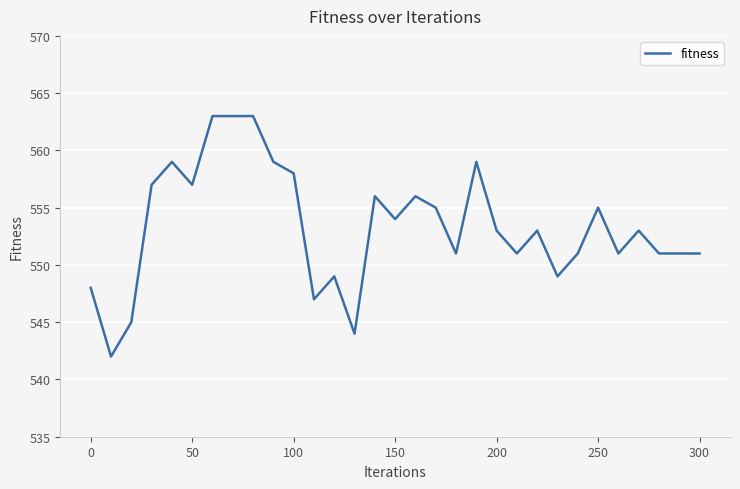

What is the smallest value displayed?

542